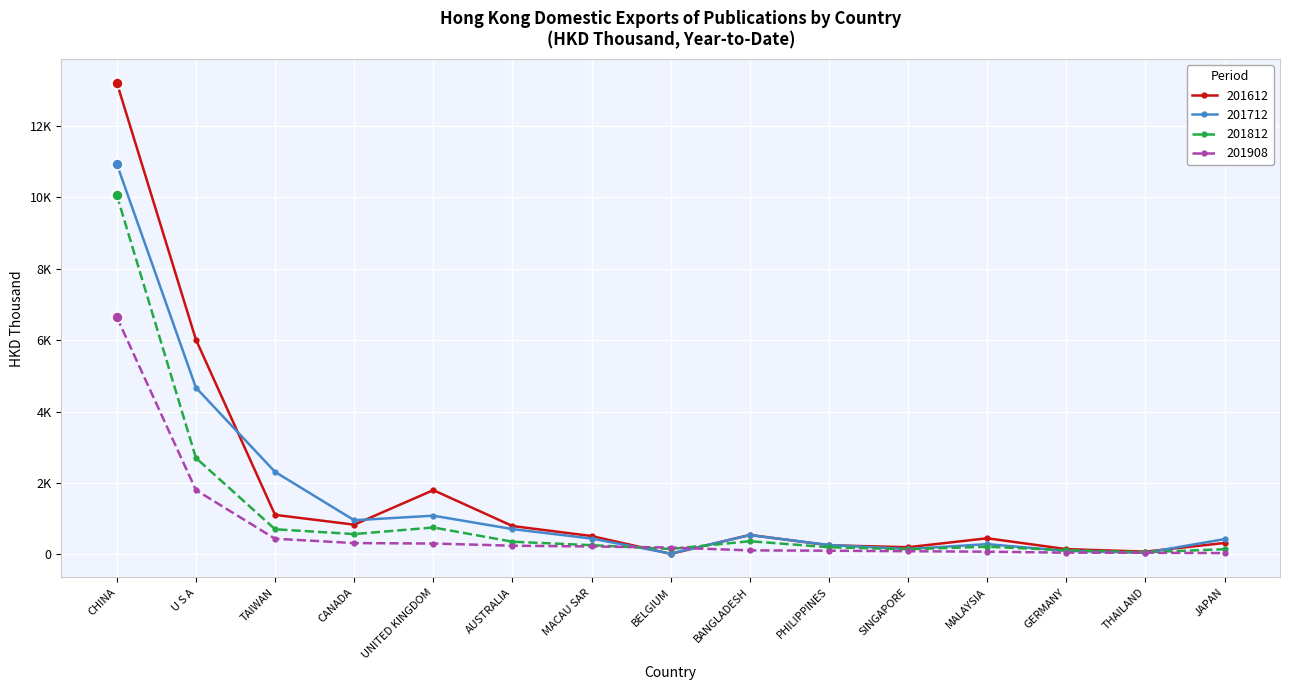

Is it true that 201908 equals 46.5 at THAILAND?

True